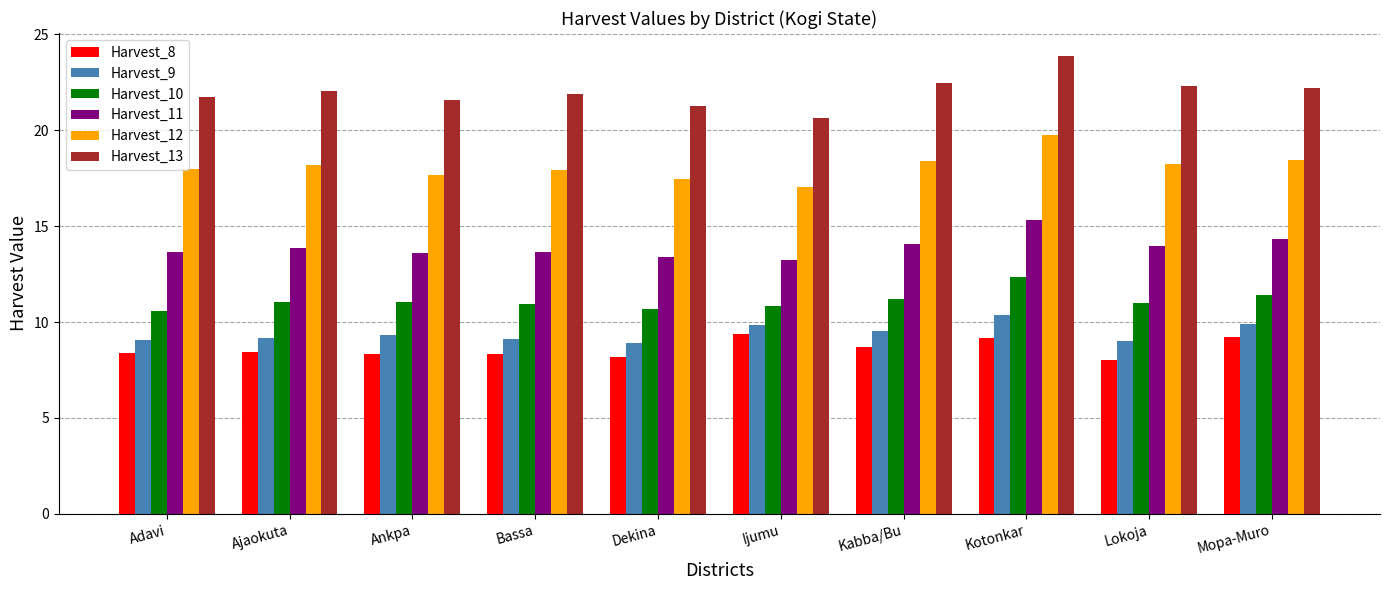

The Harvest_8 series shows 13.5 at Bassa. True or false?

False